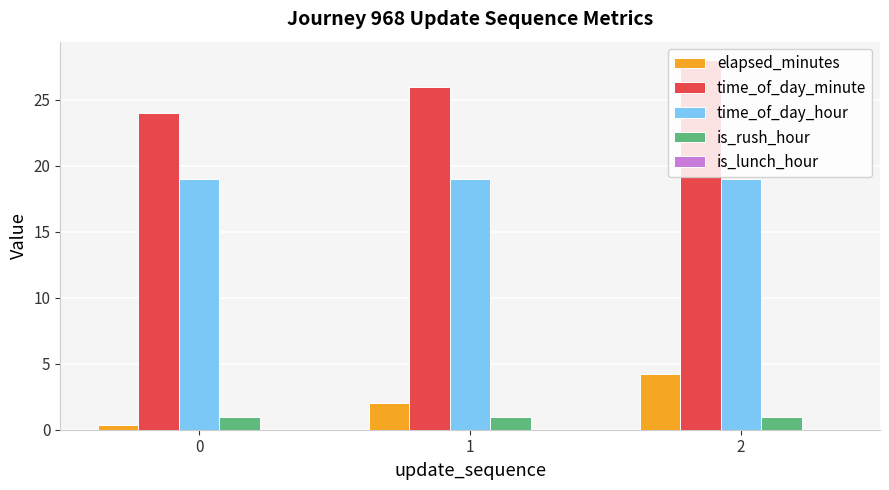

At 2, list the series in order from largest to smallest.

time_of_day_minute, time_of_day_hour, elapsed_minutes, is_rush_hour